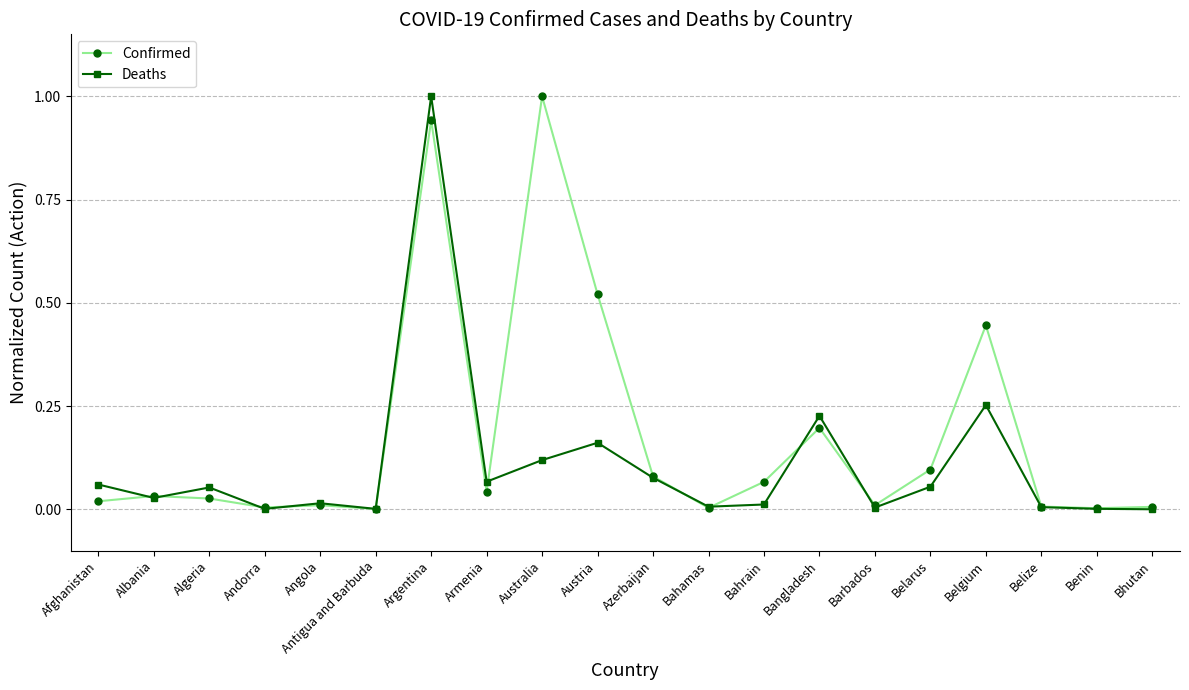

Does the chart display data point markers on the line(s)?

Yes